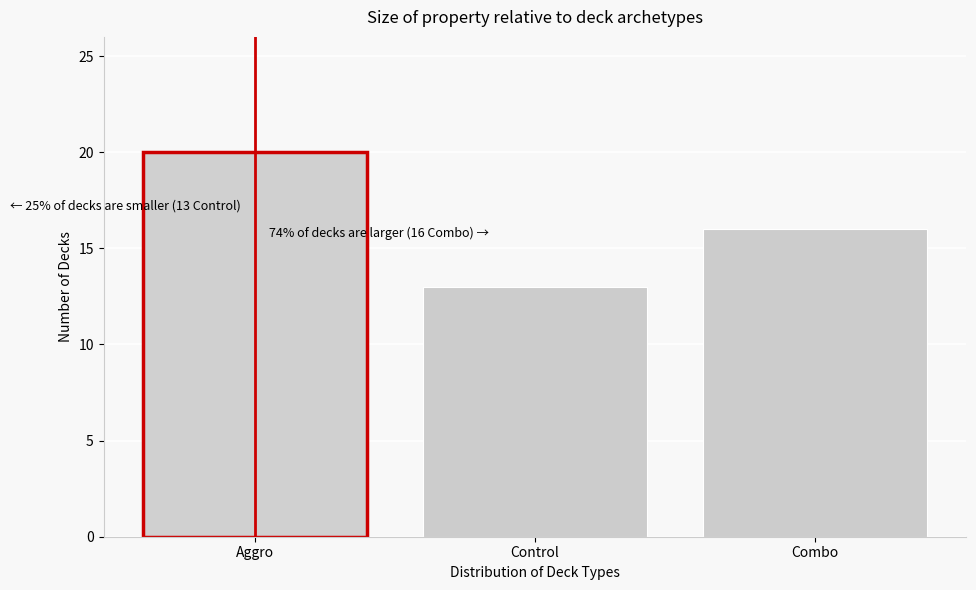

Reading right to left, what are all the values shown in this chart?

Combo=16	Control=13	Aggro=20